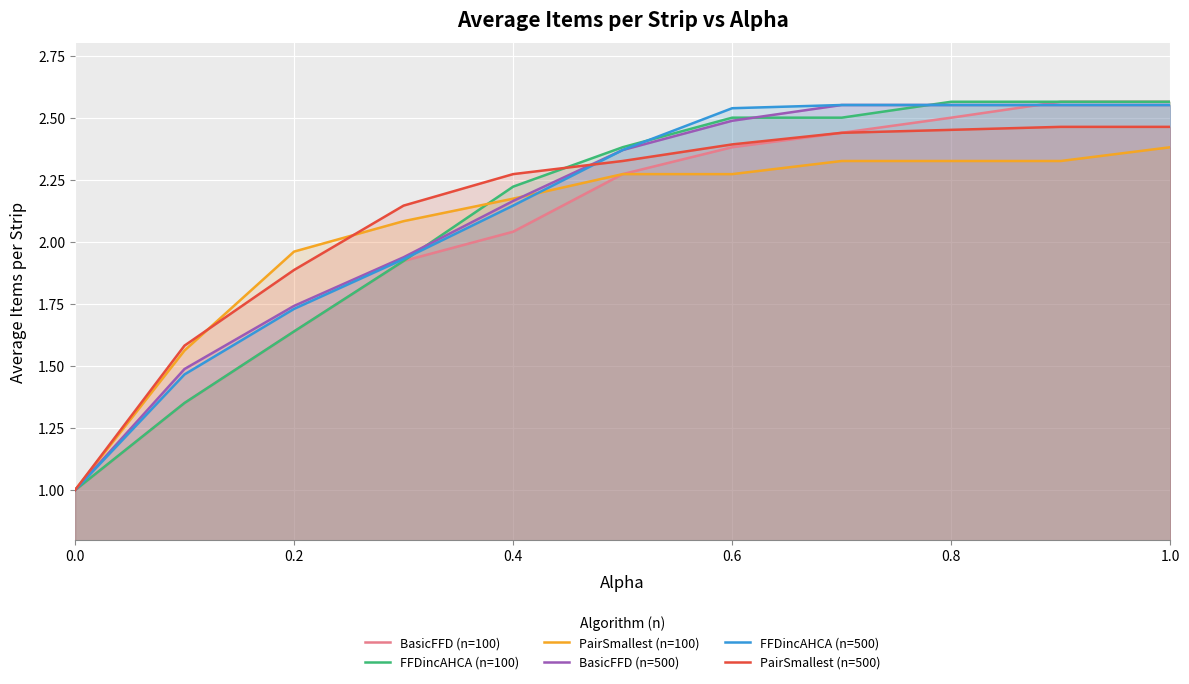

How many lines are shown in the chart?

6